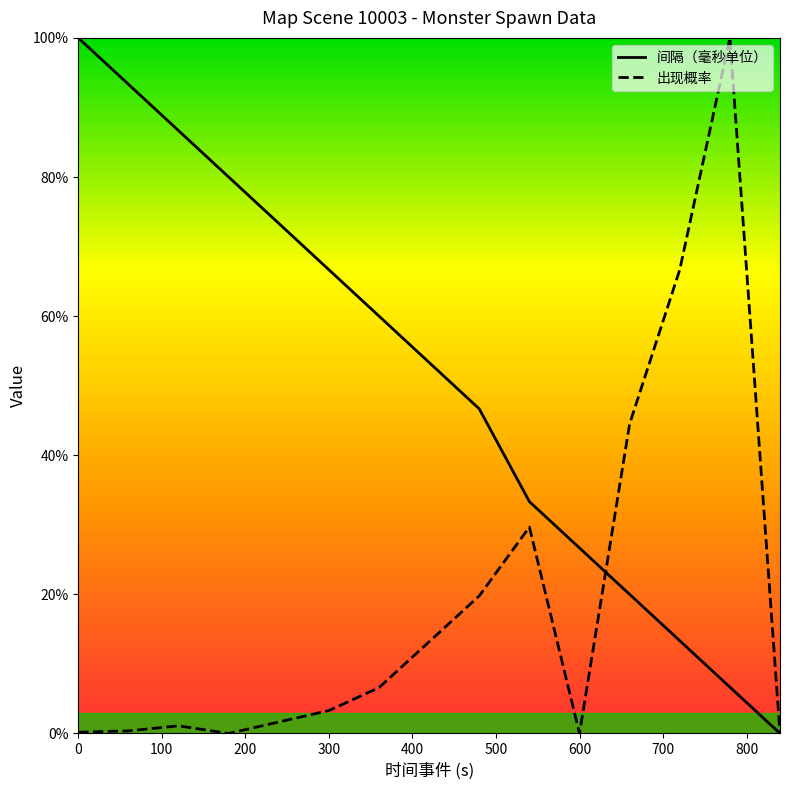

Does the chart have visible grid lines?

No